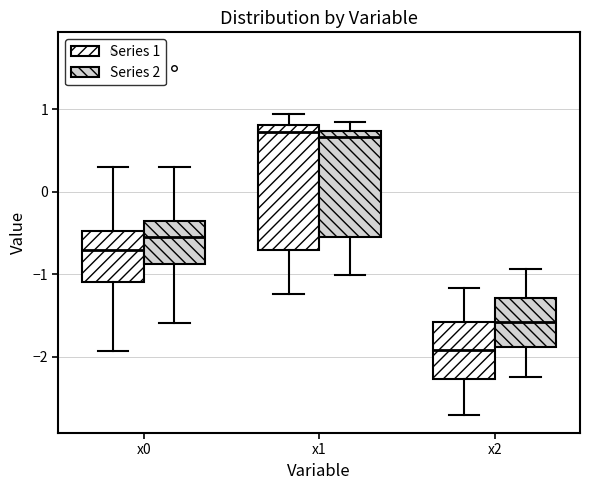

Where does the median line of the box for x0 (Series 2) sit on the y-axis? The values are not printed on the chart, so give them approximately, as read against the axis.

-0.6